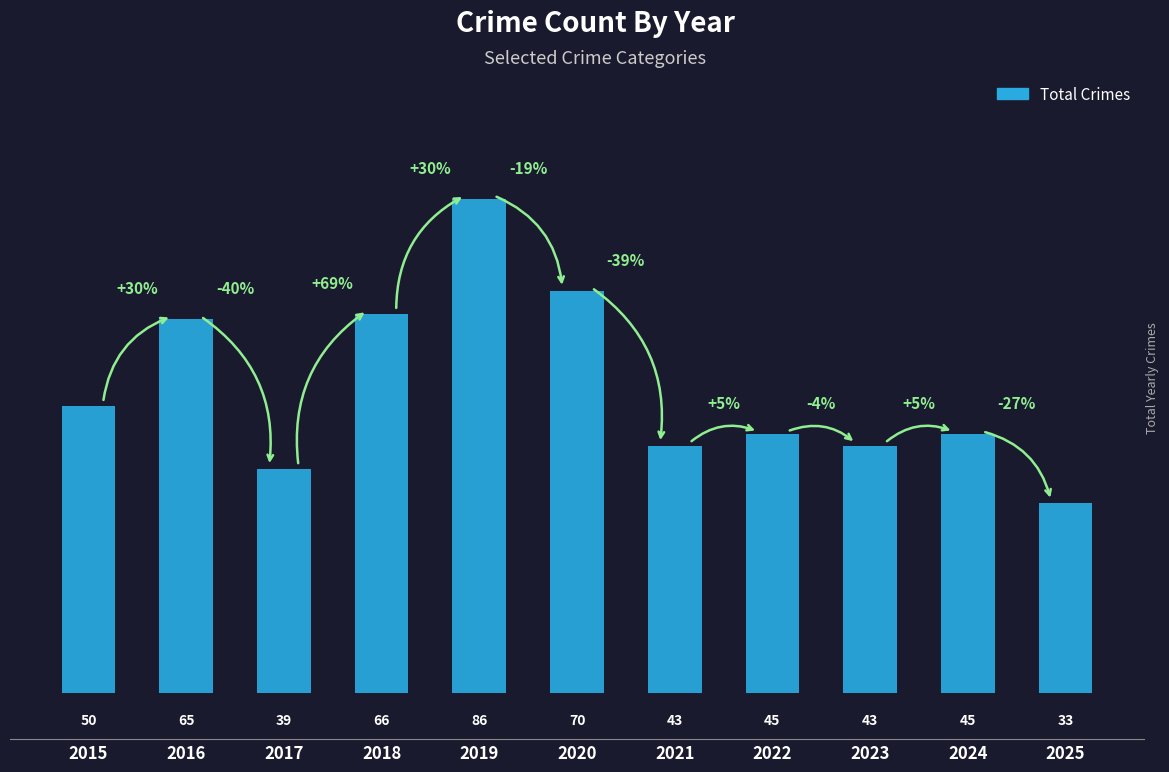

Are the bars horizontal?

No